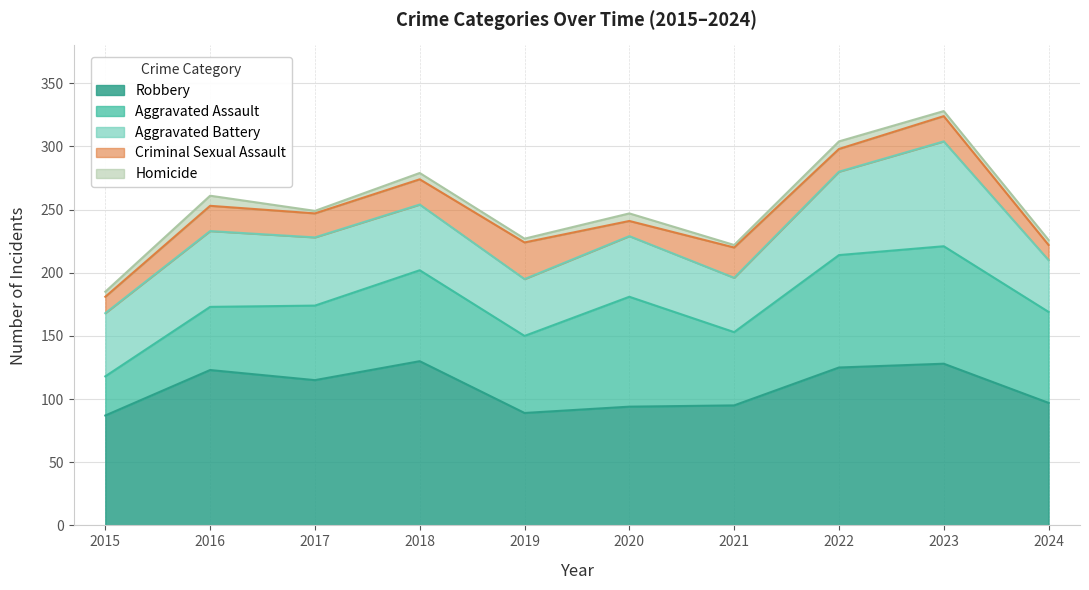

How many values in the Aggravated Battery series are below 52?

5